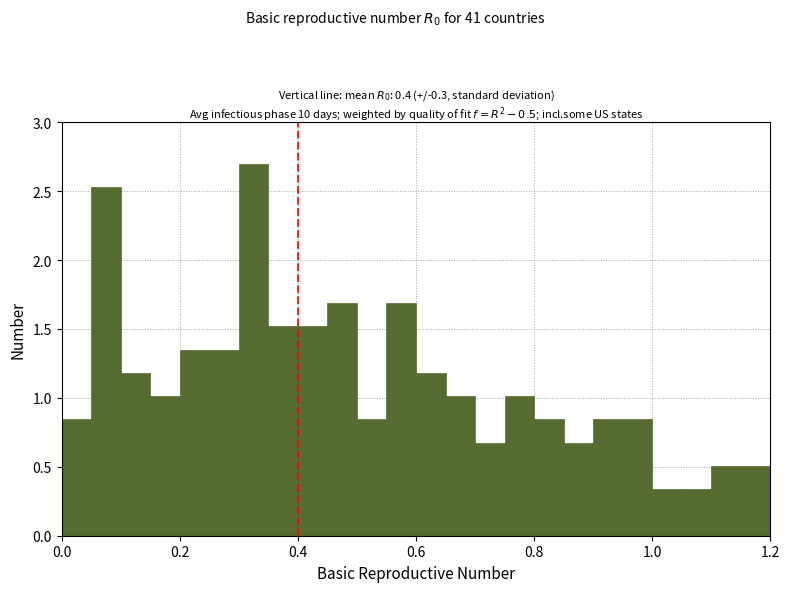

Around what value on the x-axis is the tallest bar? Give the approximate position of its centre, as read against the axis.

0.32